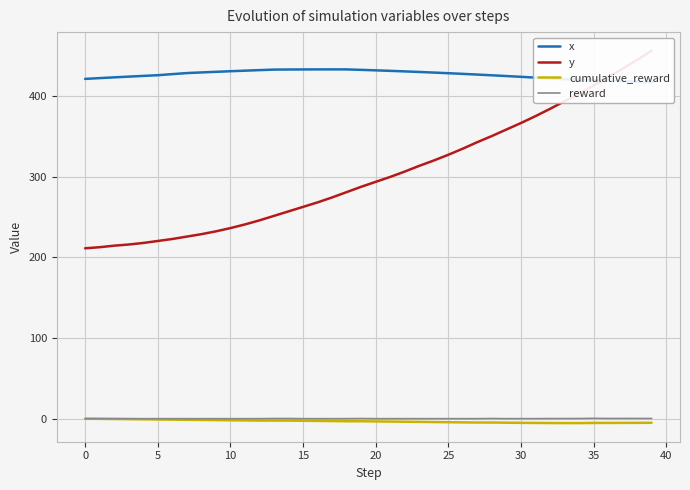

What is the greatest value displayed?

456.4